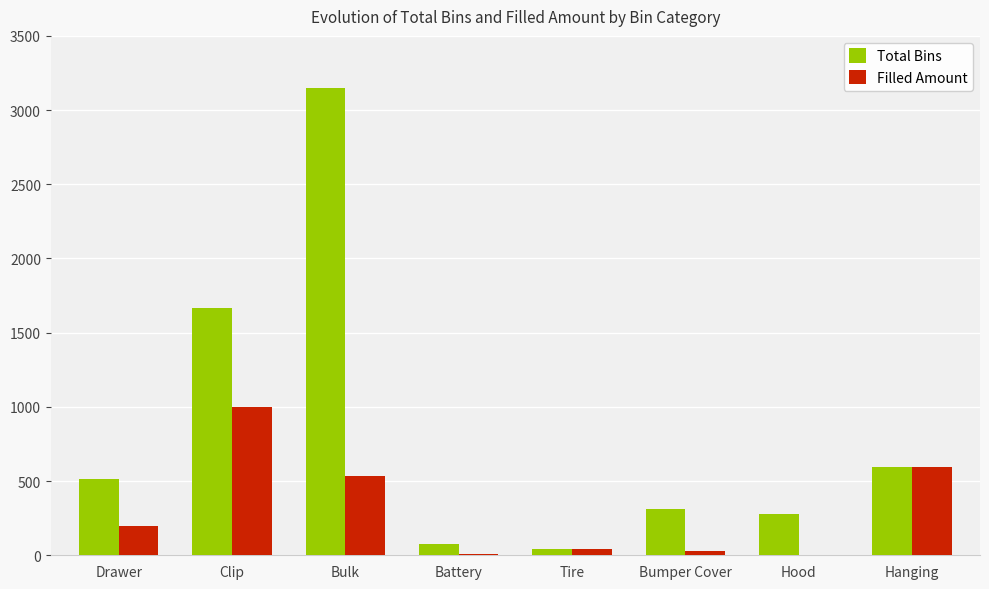

Which series changed the most between Drawer and Bumper Cover?

Total Bins